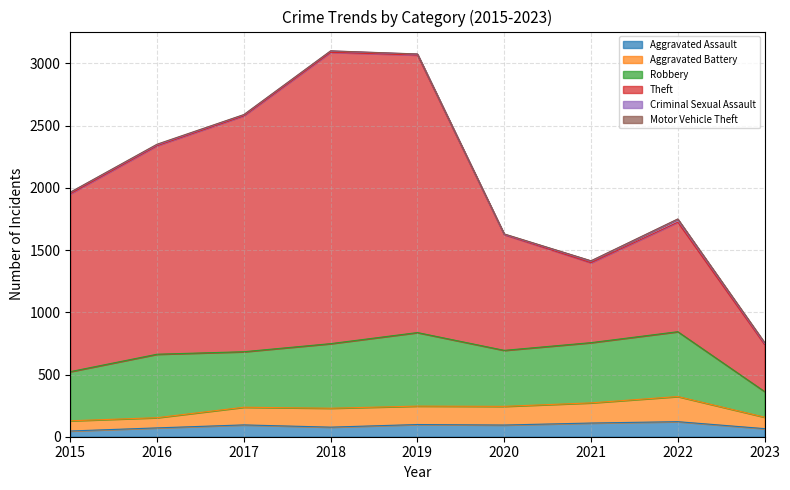

Which series has the widest spread of values?

Theft